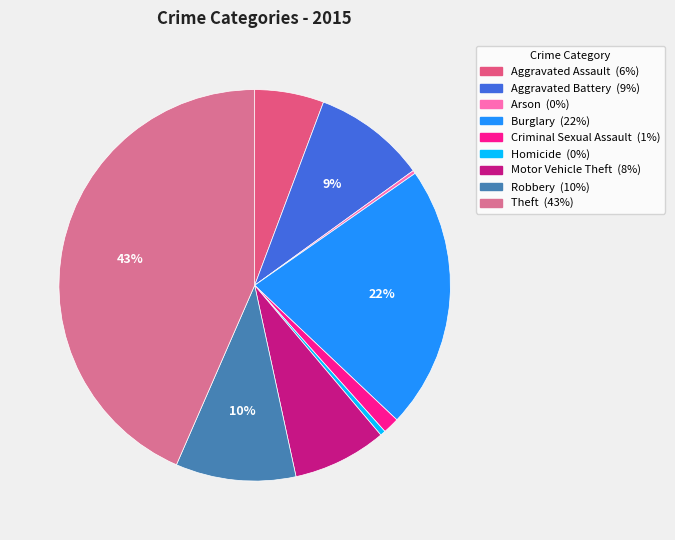

Which has a higher value, Robbery or Motor Vehicle Theft?

Robbery